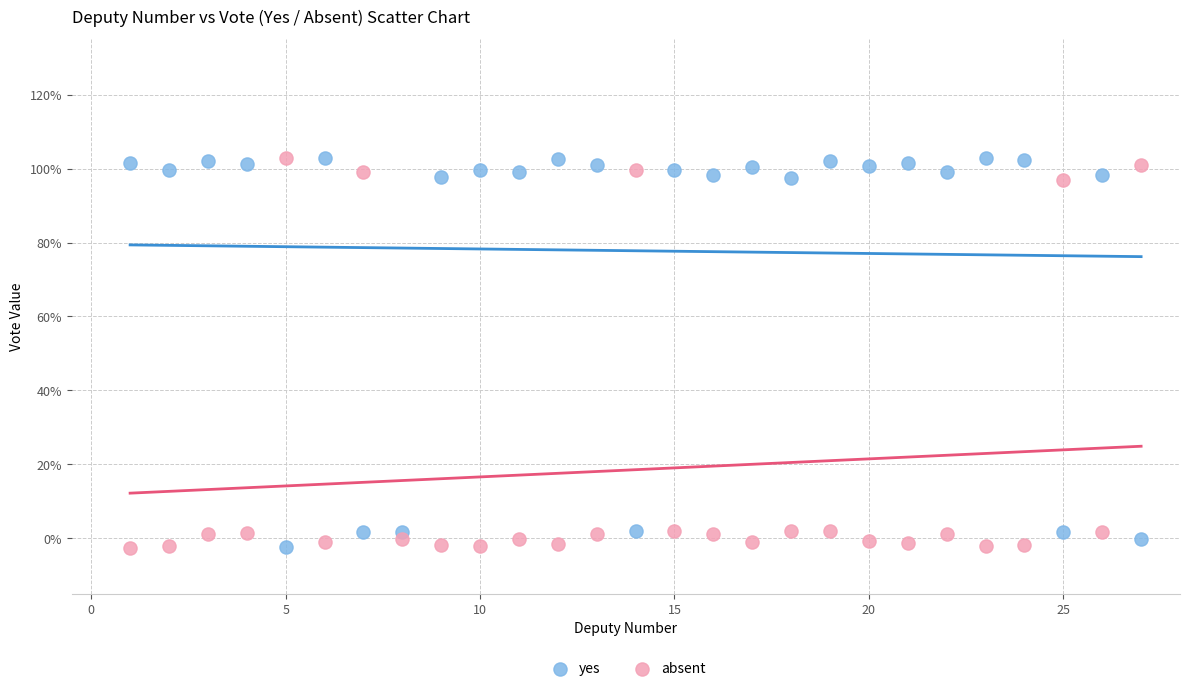

What are all the series names shown in the legend?

yes, absent